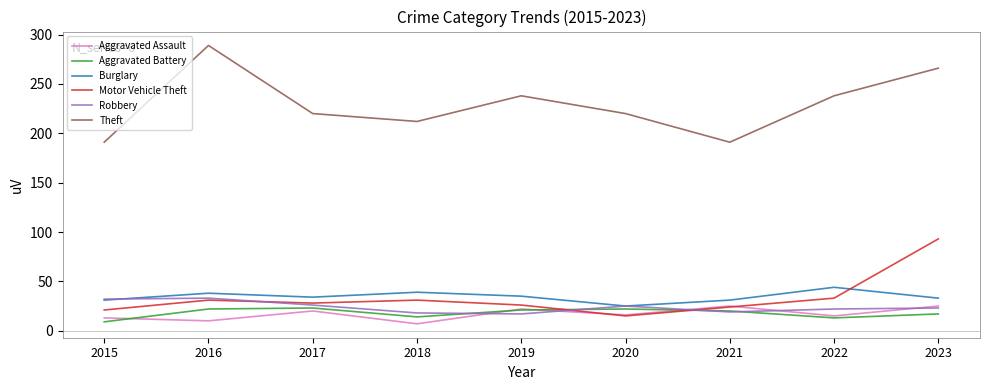

Is it true that Theft equals 139 at 2019?

False